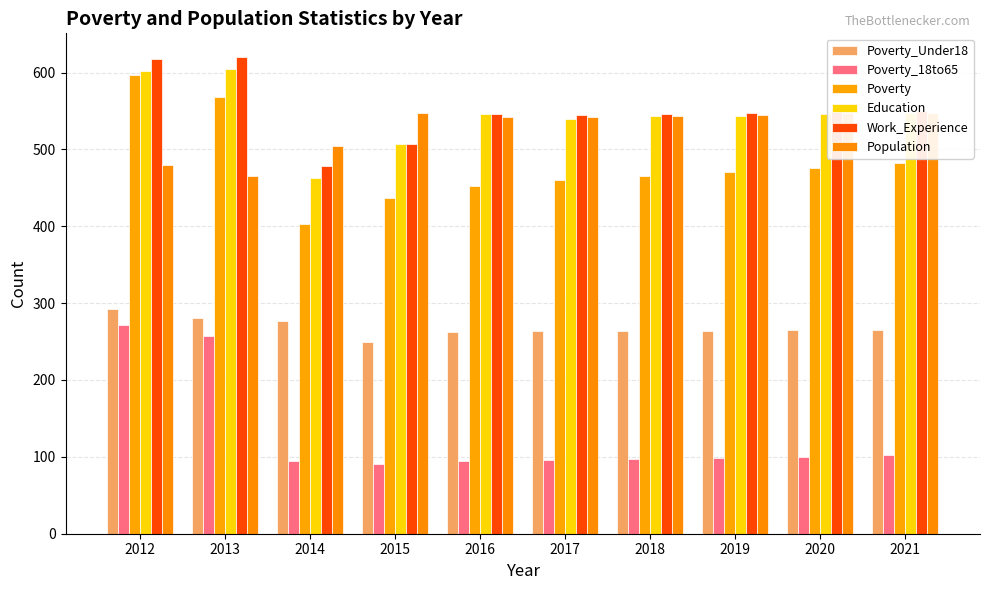

Reading right to left, list all the values displayed in this chart.

Poverty_Under18: 2021=265	2020=265	2019=264	2018=264	2017=264	2016=263	2015=250	2014=277	2013=281	2012=293
Poverty_18to65: 2021=102	2020=100	2019=99	2018=97	2017=96	2016=94	2015=91	2014=95	2013=257	2012=272
Poverty: 2021=482	2020=476	2019=471	2018=465	2017=460	2016=453	2015=437	2014=403	2013=568	2012=597
Education: 2021=548	2020=546	2019=544	2018=543	2017=540	2016=546	2015=507	2014=463	2013=605	2012=602
Work_Experience: 2021=550	2020=549	2019=547	2018=546	2017=545	2016=546	2015=507	2014=479	2013=620	2012=618
Population: 2021=548	2020=547	2019=545	2018=544	2017=542	2016=542	2015=548	2014=505	2013=466	2012=480